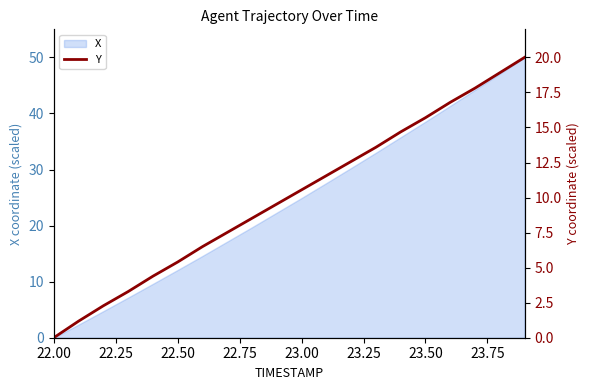

What is the value of the 13th point from the left?

12.6